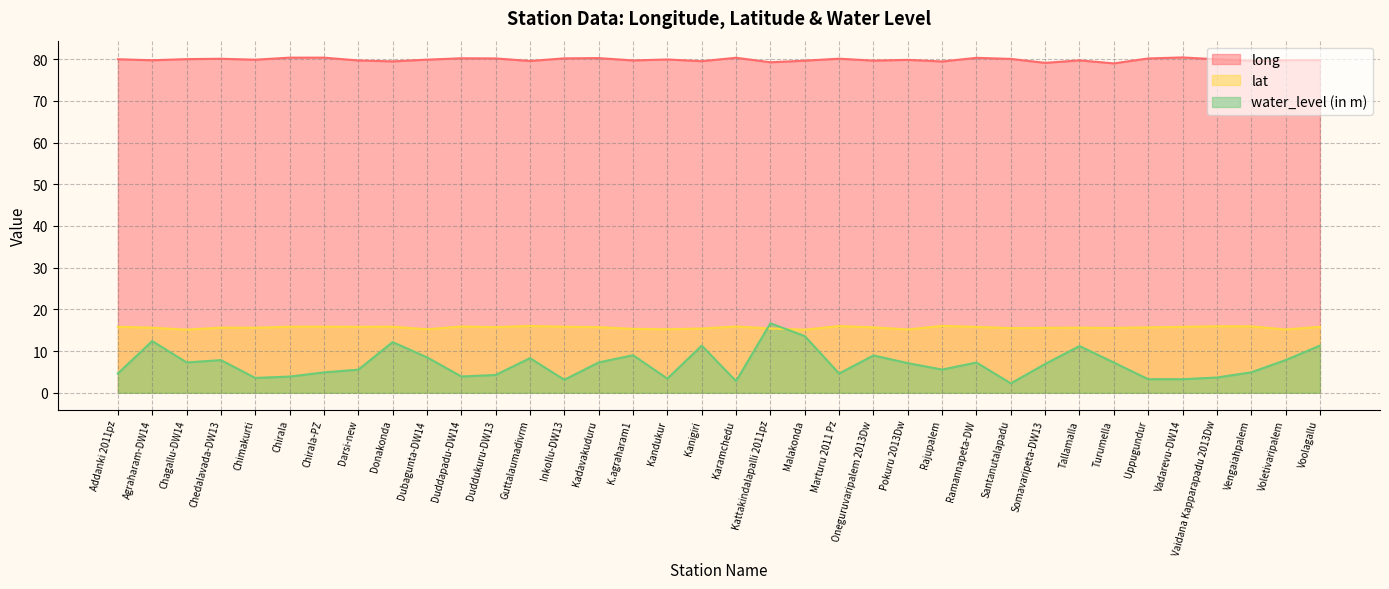

Which category has the lowest value across all series?

Santanutalapadu